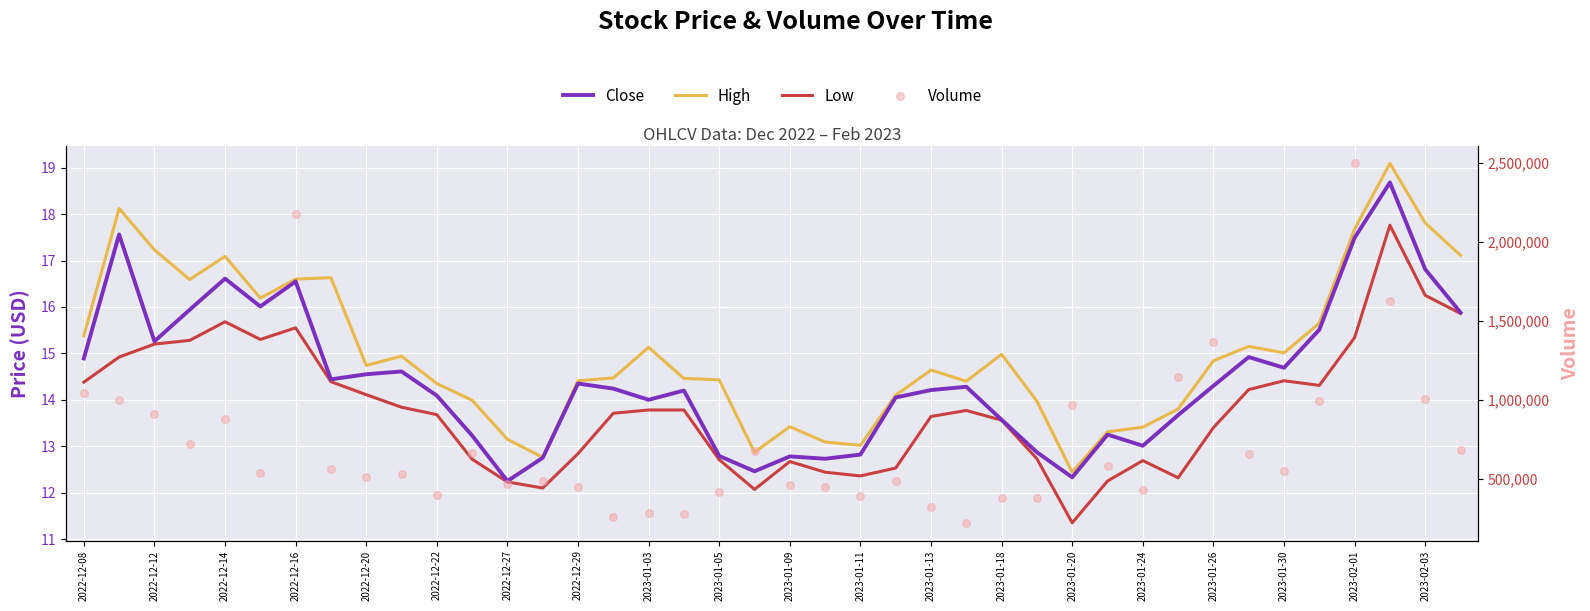

What are all the series names shown in the legend?

Close, High, Low, Volume